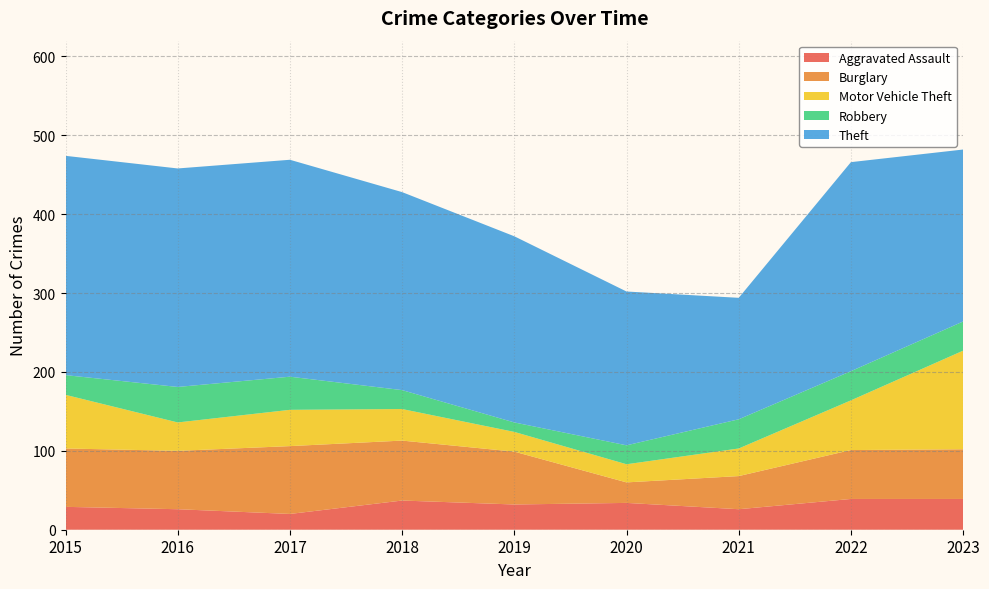

Reading left to right, what are all the values shown in this chart?

Aggravated Assault: 2015=29	2016=26	2017=20	2018=37	2019=32	2020=34	2021=26	2022=39	2023=39
Burglary: 2015=74	2016=74	2017=86	2018=76	2019=67	2020=26	2021=42	2022=62	2023=63
Motor Vehicle Theft: 2015=68	2016=36	2017=46	2018=40	2019=25	2020=23	2021=35	2022=63	2023=125
Robbery: 2015=25	2016=45	2017=42	2018=24	2019=12	2020=24	2021=37	2022=37	2023=37
Theft: 2015=278	2016=277	2017=275	2018=251	2019=236	2020=195	2021=154	2022=265	2023=218